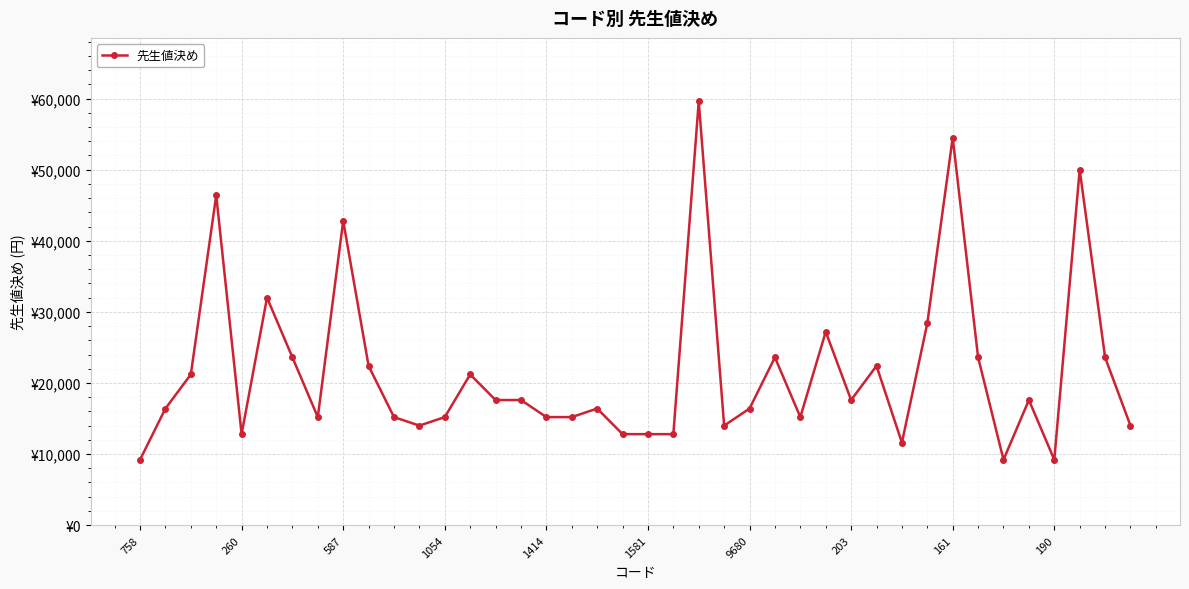

Rank the categories by value from lowest to highest.

758, 34, 36, 30, 1414, 19, 20, 21, 11, 23, 39, 203, 10, 12, 16, 17, 26, 260, 18, 24, 14, 15, 28, 35, 587, 13, 190, 29, 9680, 25, 33, 38, 27, 31, 1581, 161, 1054, 37, 32, 22